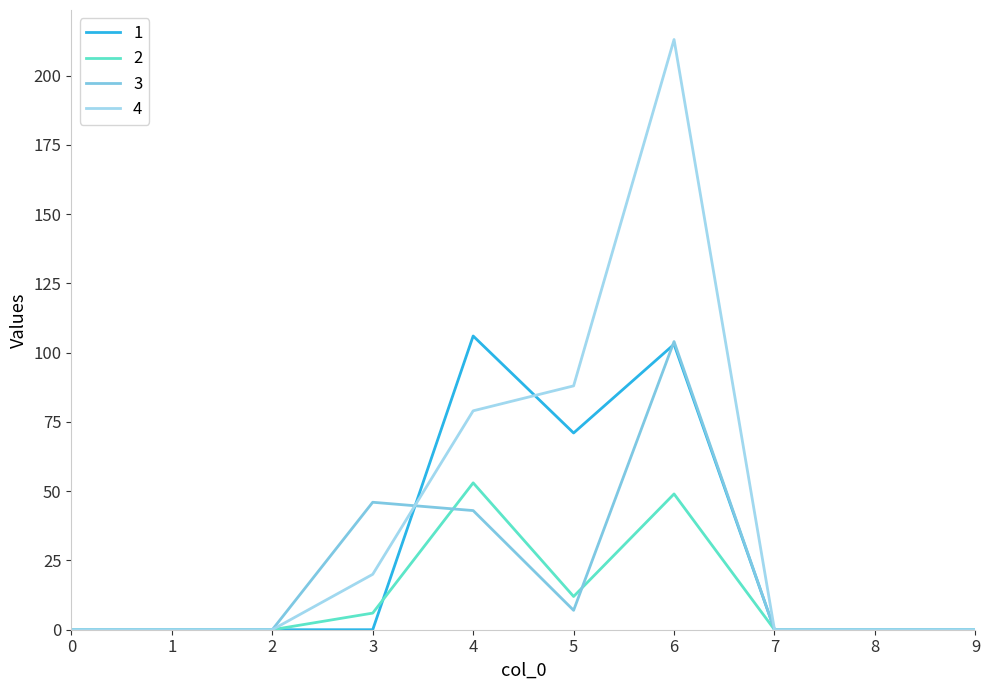

True or false: 4 has a value of 88 at 5.

True